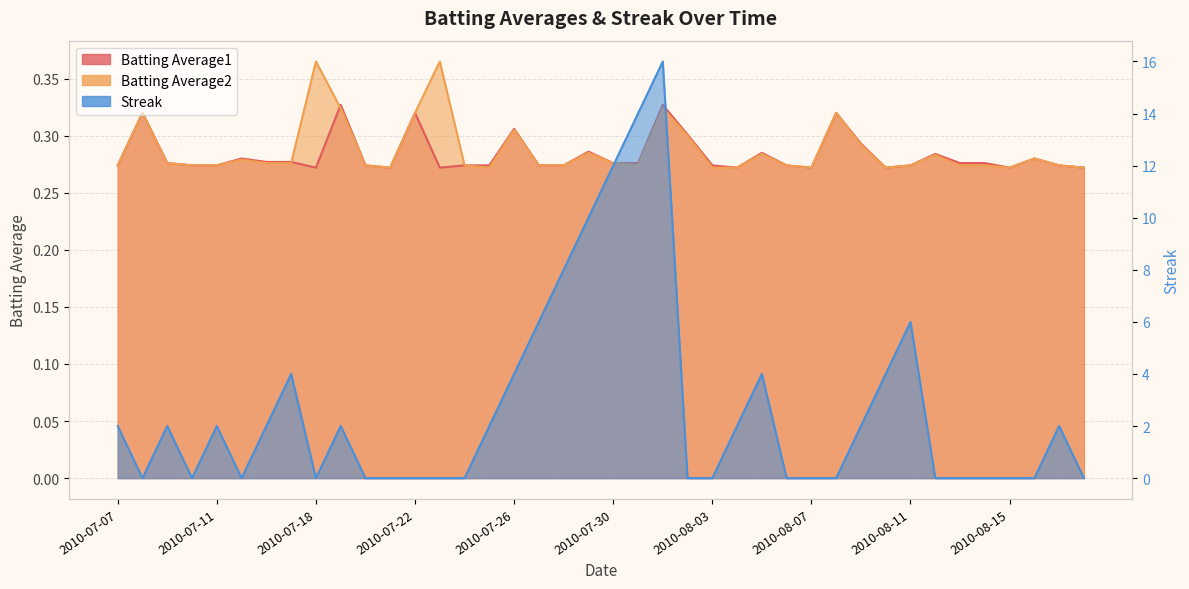

What is the approximate value of Batting Average2 at 2010-07-18?

0.4